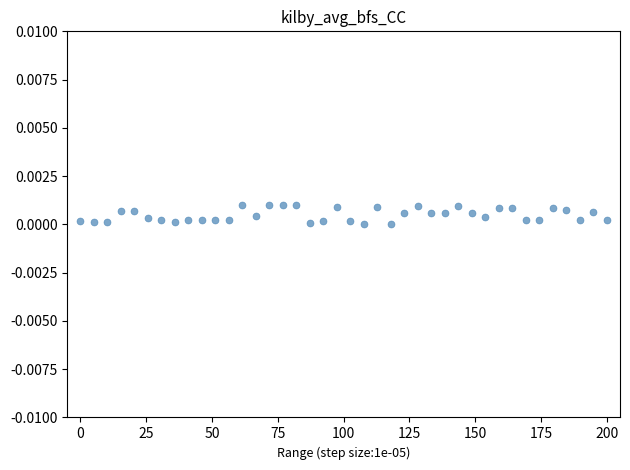

What is the range of X values (max minus min)?

200.0